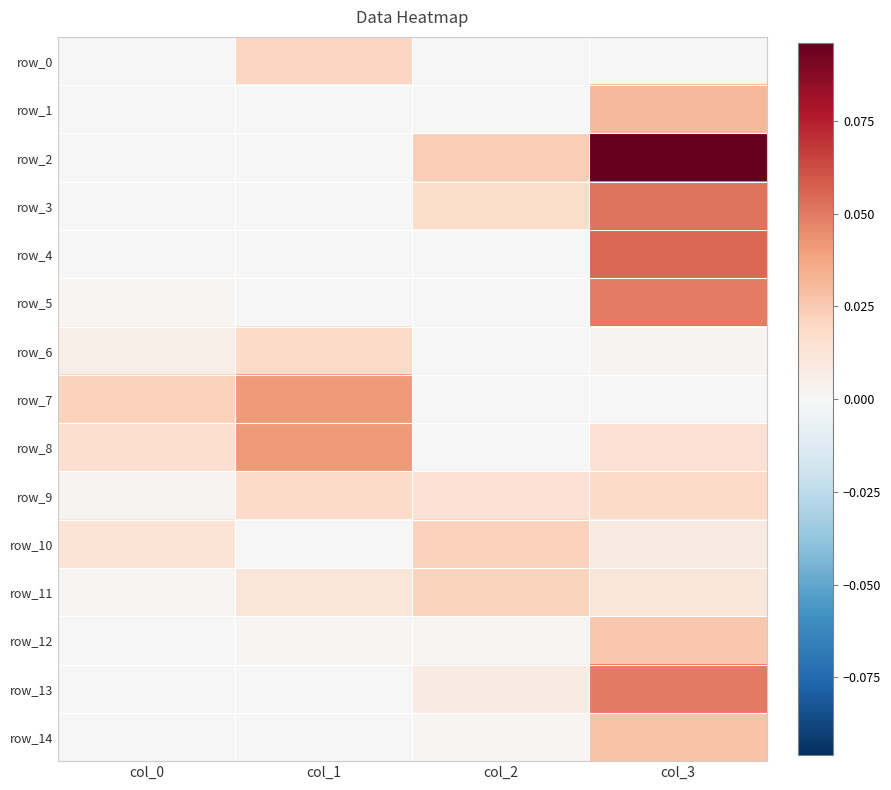

Where is row_9 nearest to the value 0?

col_0